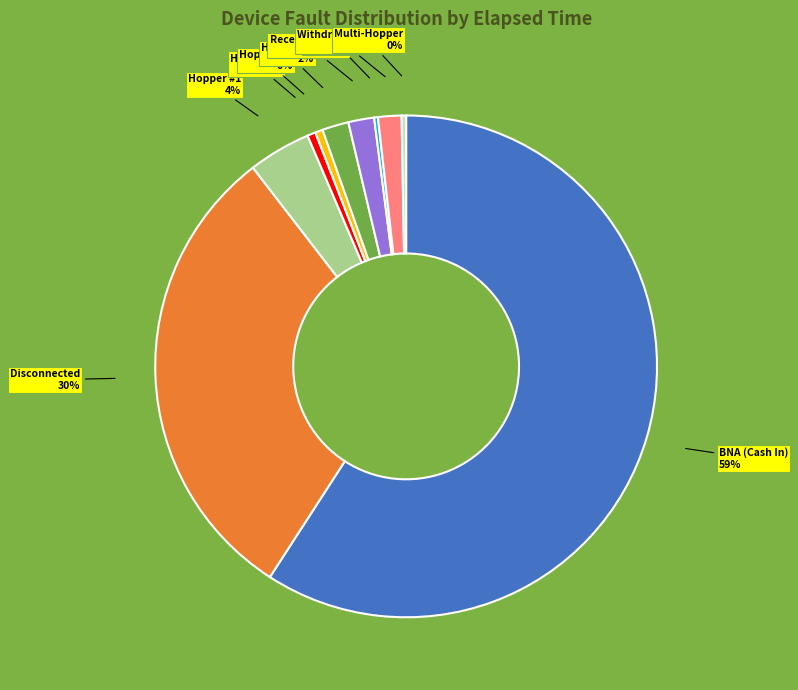

To the nearest percent, what is the difference between the largest and smallest slice percentages?

59%